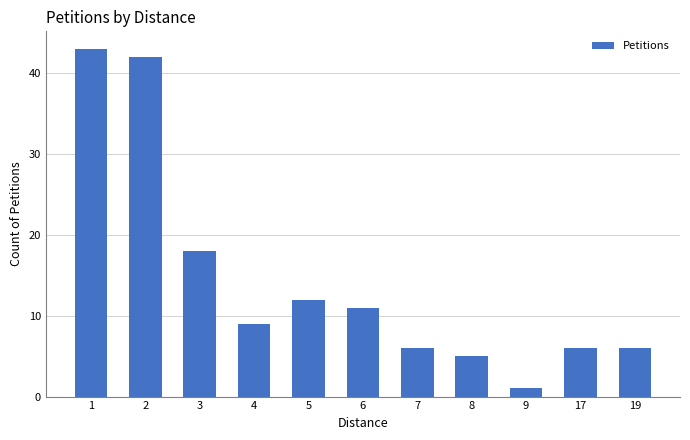

Approximately how many times larger is the value at 17 compared to 4?

0.7